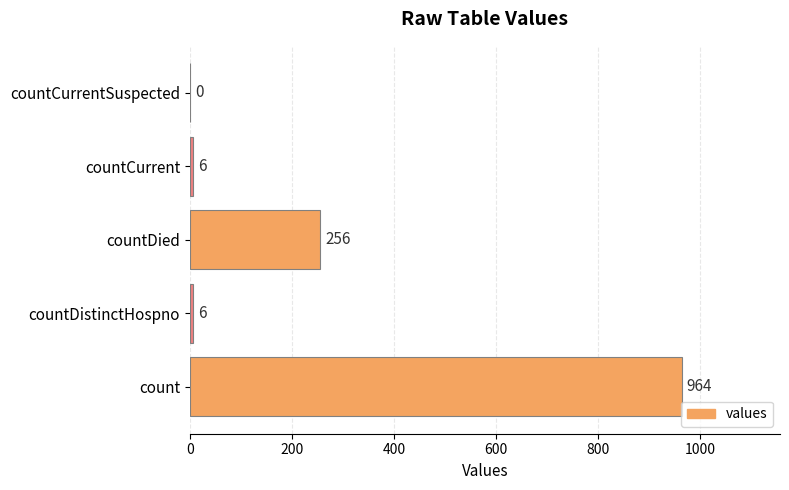

What is the greatest value displayed?

964